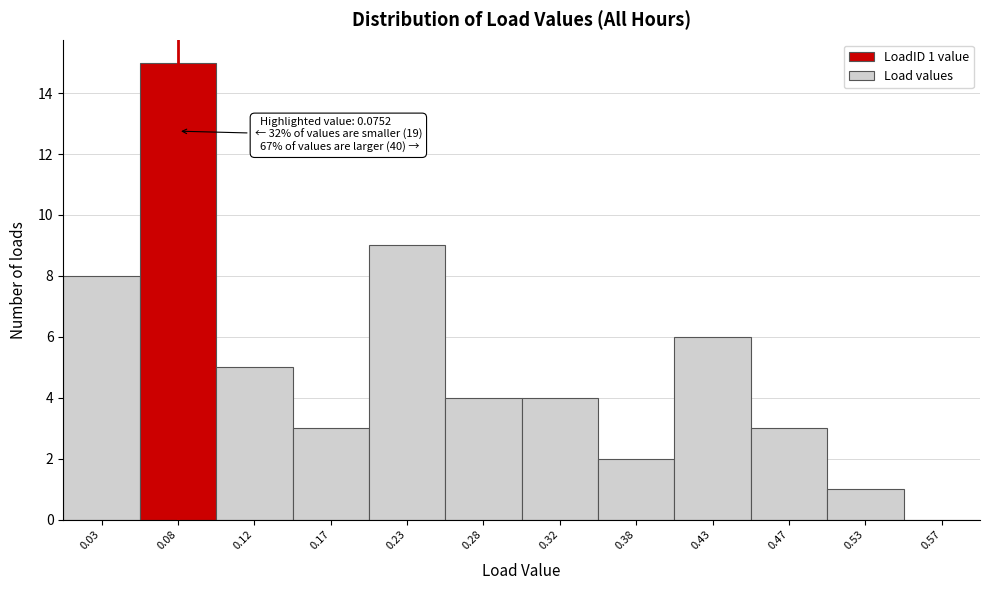

Over which range of the x-axis is the bar tallest?

0.05 to 0.10